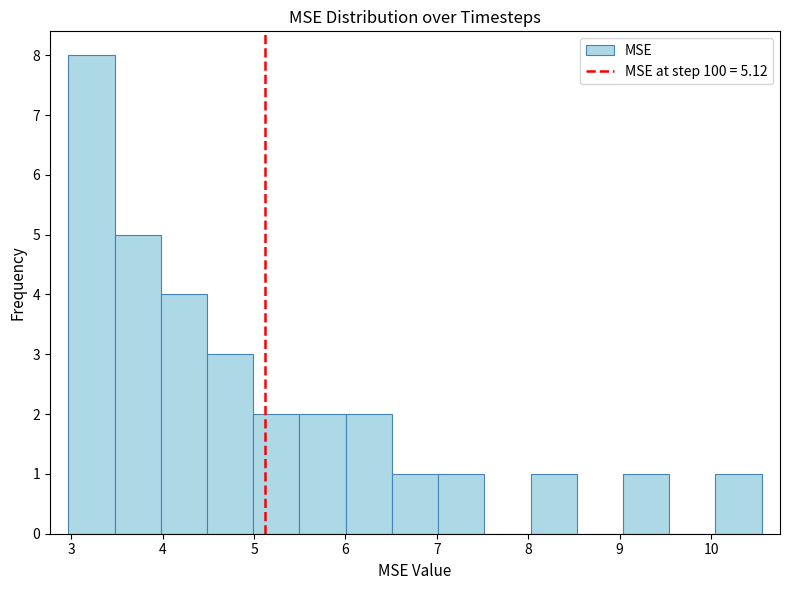

Reading left to right, list every bar in this chart as the range it spans on the x-axis followed by its height. Neither the bar edges nor the heights are printed on the chart, so give them approximately, as read against the axes.

3.0 to 3.5: 8
3.5 to 4.0: 5
4.0 to 4.5: 4
4.5 to 5.0: 3
5.0 to 5.5: 2
5.5 to 6.0: 2
6.0 to 6.5: 2
6.5 to 7.0: 1
7.0 to 7.5: 1
7.5 to 8.0: 0
8.0 to 8.5: 1
8.5 to 9.0: 0
9.0 to 9.5: 1
9.5 to 10.0: 0
10.0 to 10.6: 1